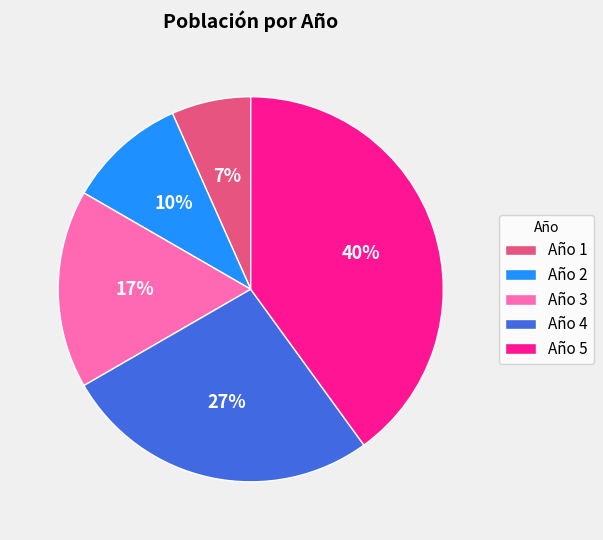

Count the number of slices in the pie.

5